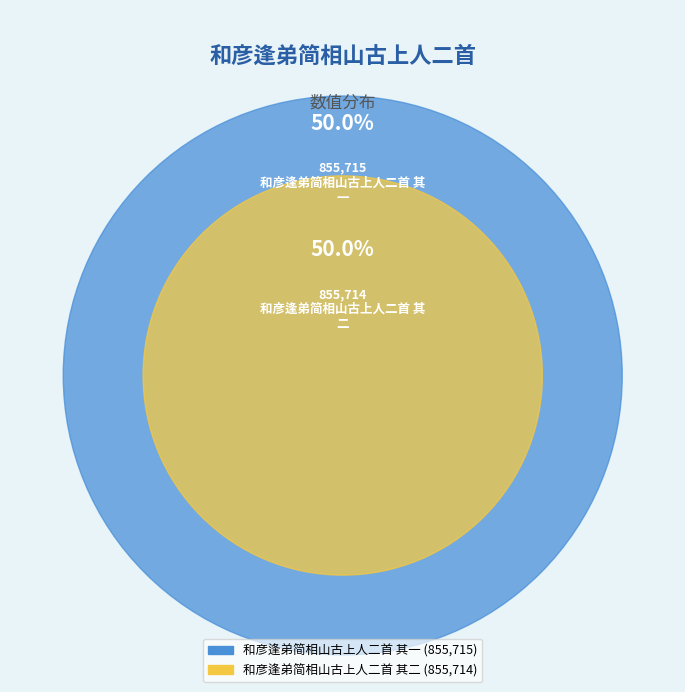

Which slice is the largest?

和彦逢弟简相山古上人二首 其一